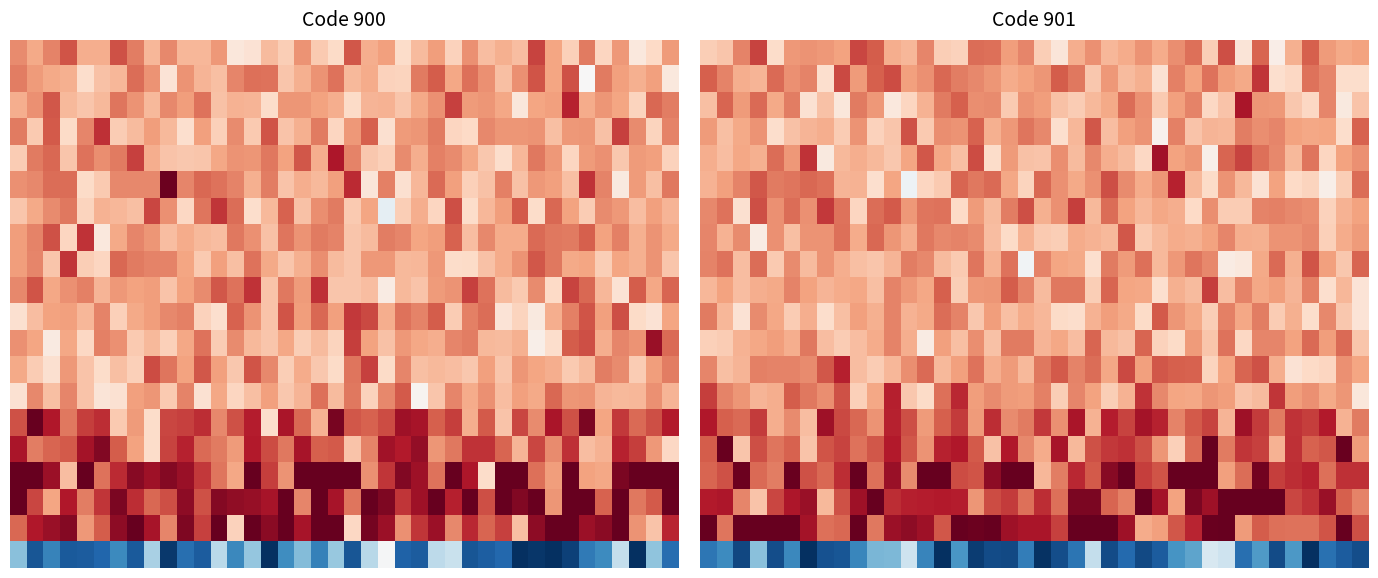

What is the spread (max minus min) of values at 5?

1.9